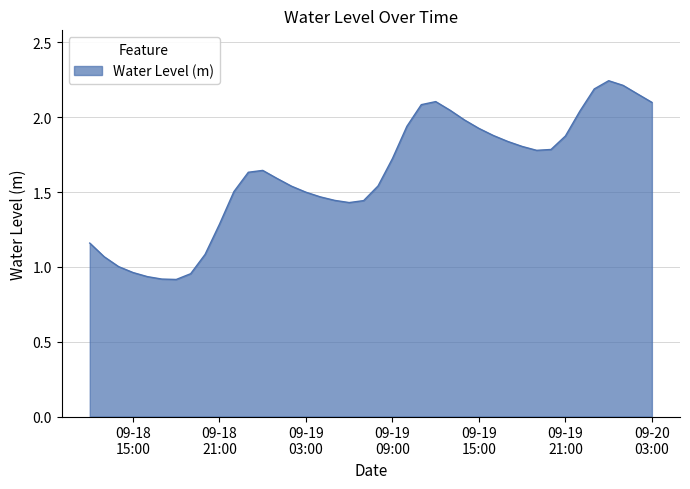

What is the difference between the maximum and minimum values?

1.3